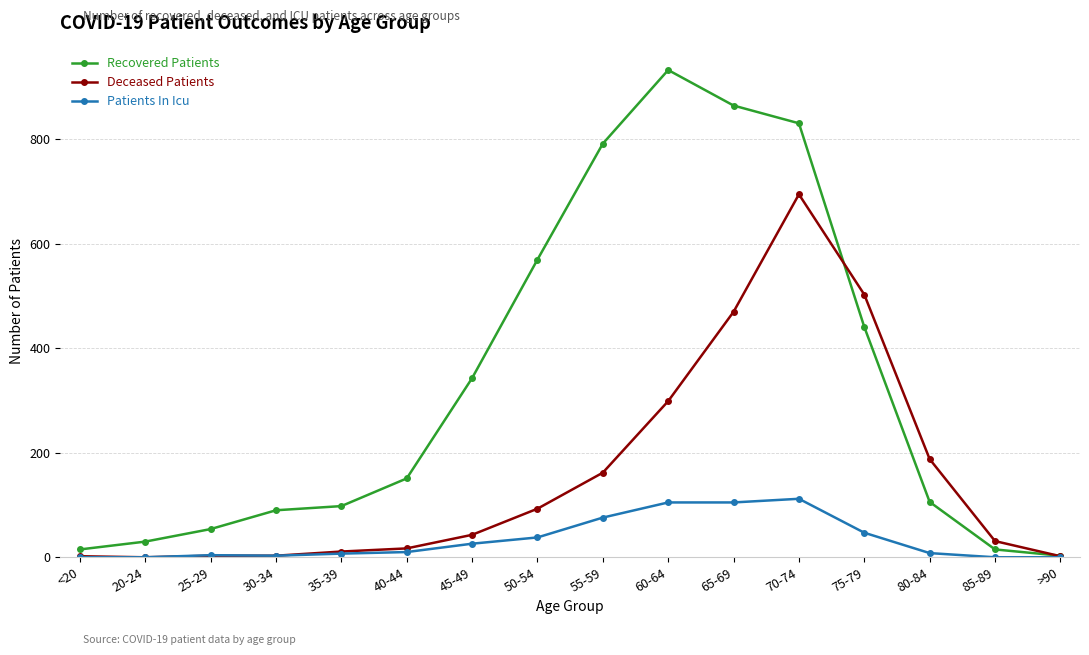

In Recovered Patients, how many points are higher than both neighbors (excluding endpoints)?

1